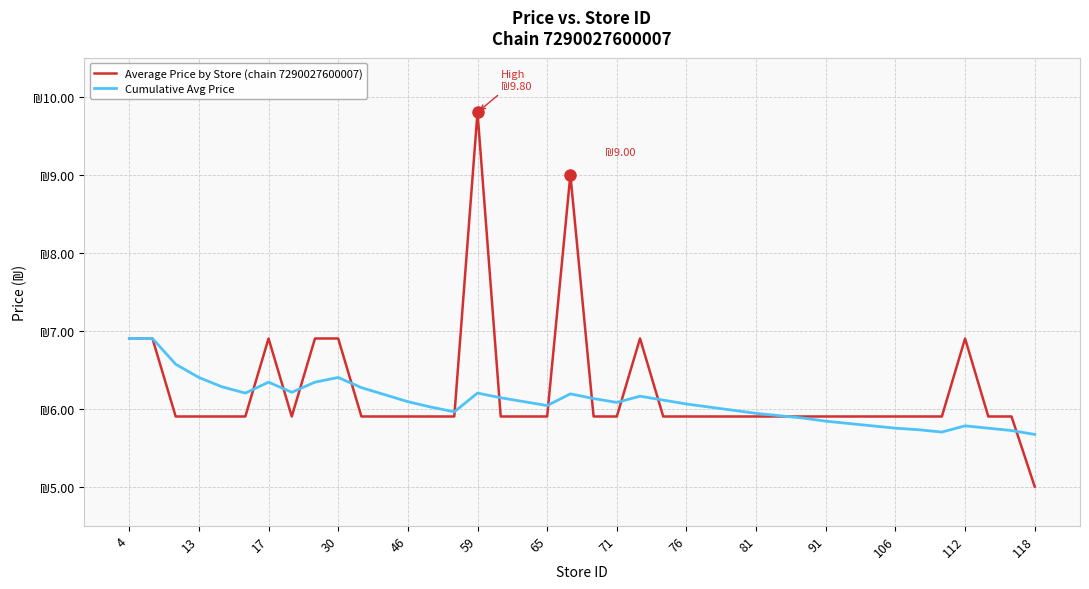

How many interior local valleys does the Cumulative Avg Price series have?

6